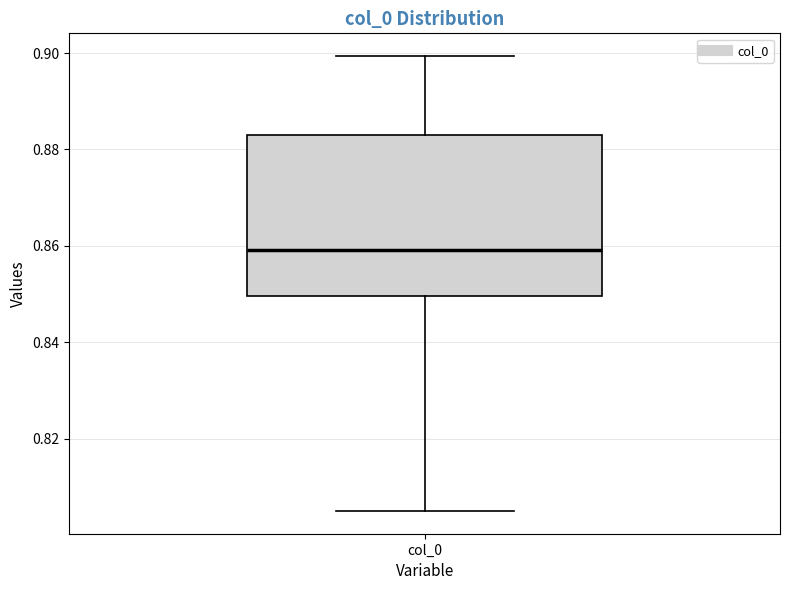

Read this box plot against the y-axis: the position of the median line, the range covered by the box, and the ends of both whiskers. The values are not printed on the chart, so give them approximately, as read against the axis.

median 0.860, box 0.850 to 0.884, whiskers 0.804 to 0.900